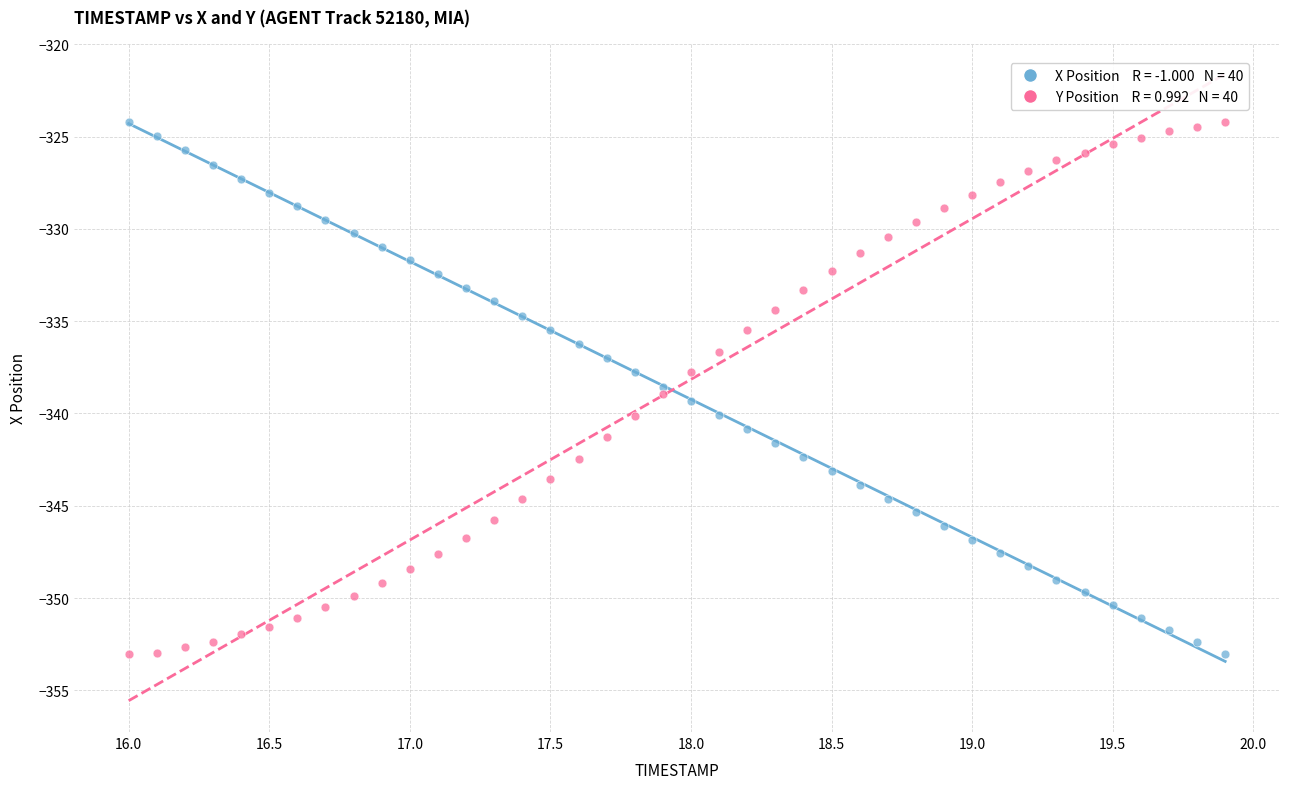

Across all data points, what is the range of X values (max minus min)?

3.9